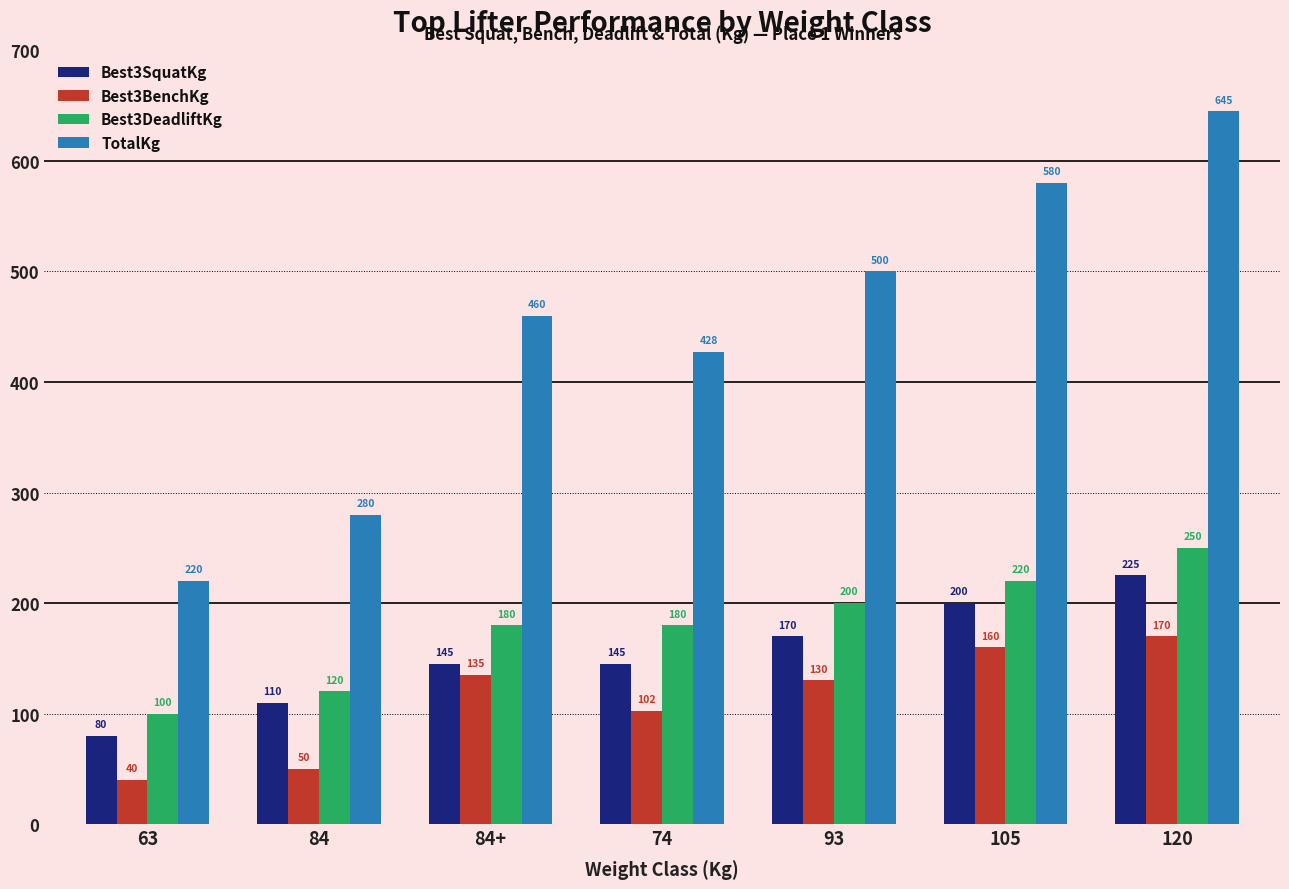

Is it true that Best3SquatKg equals 183.7 at 84?

False